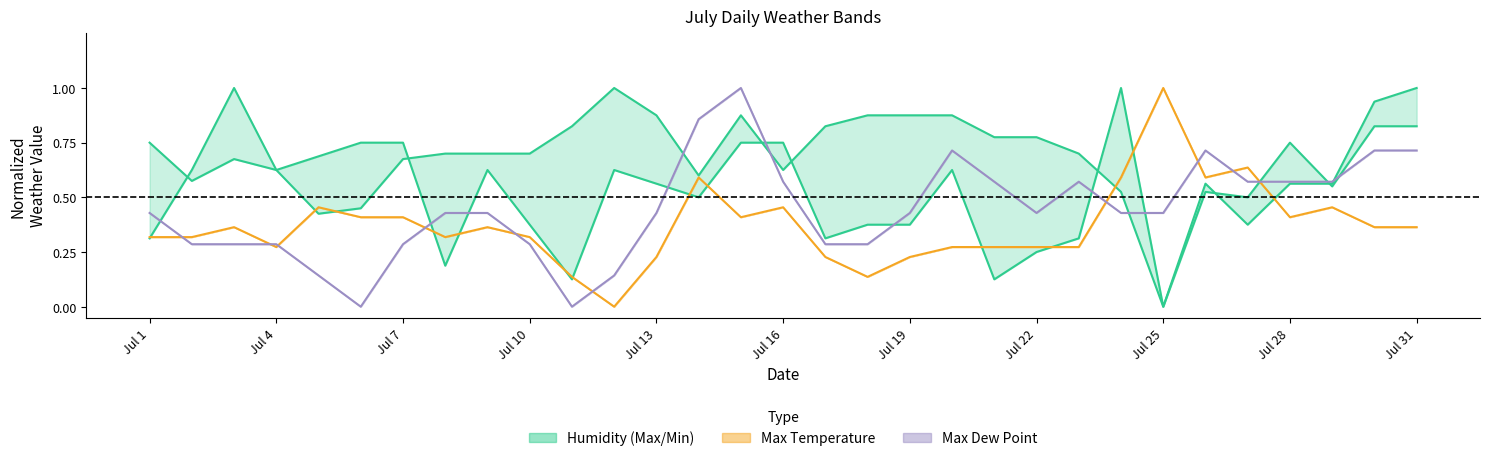

How many Min Humidity values are between 0 and 1?

31